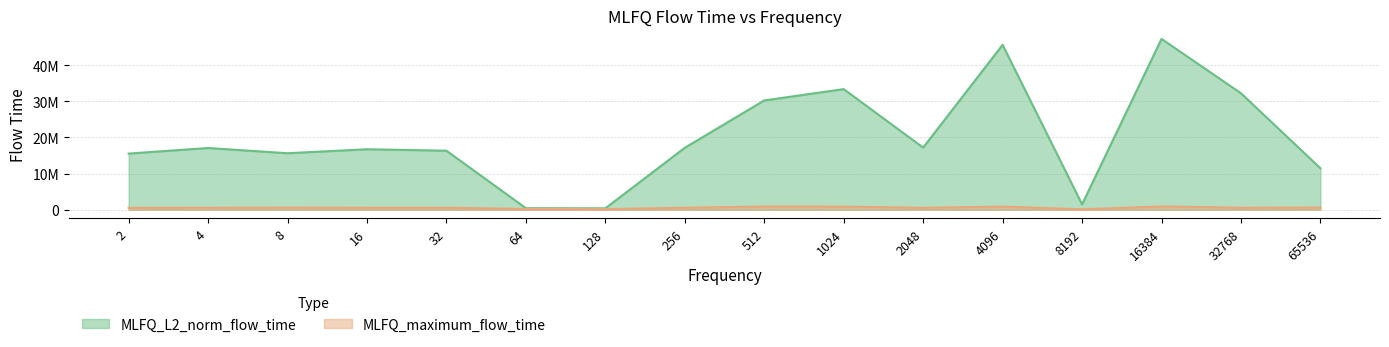

Between 2 and 16384, which series saw the biggest shift?

MLFQ_L2_norm_flow_time